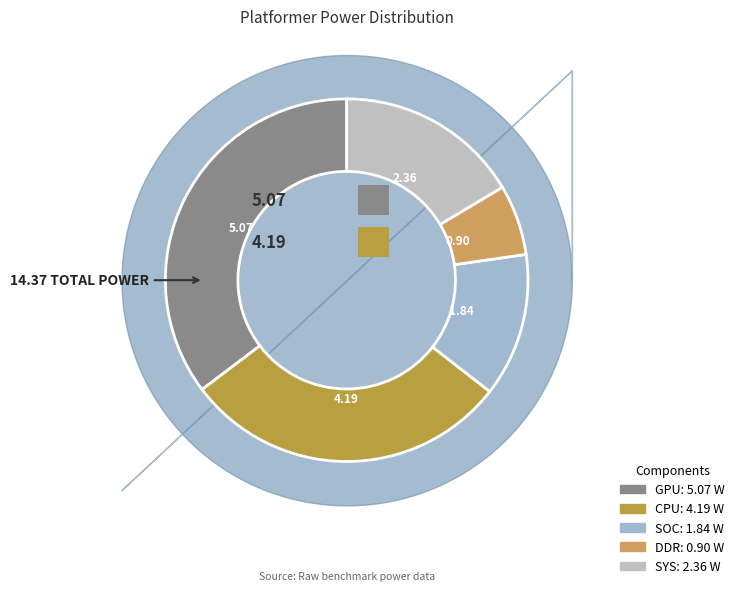

How many segments does this pie chart have?

5